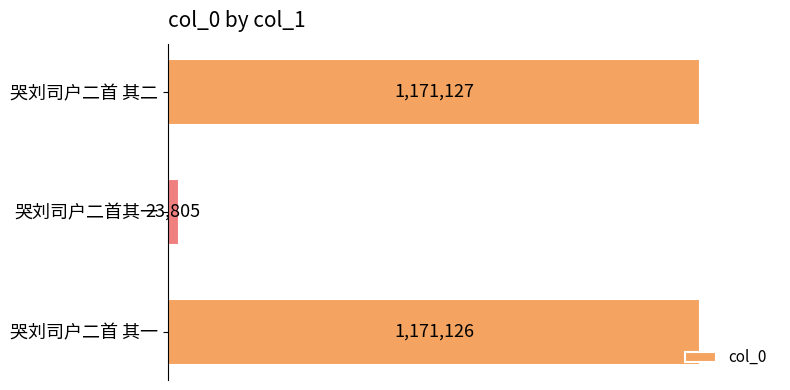

What is the average value?

788686